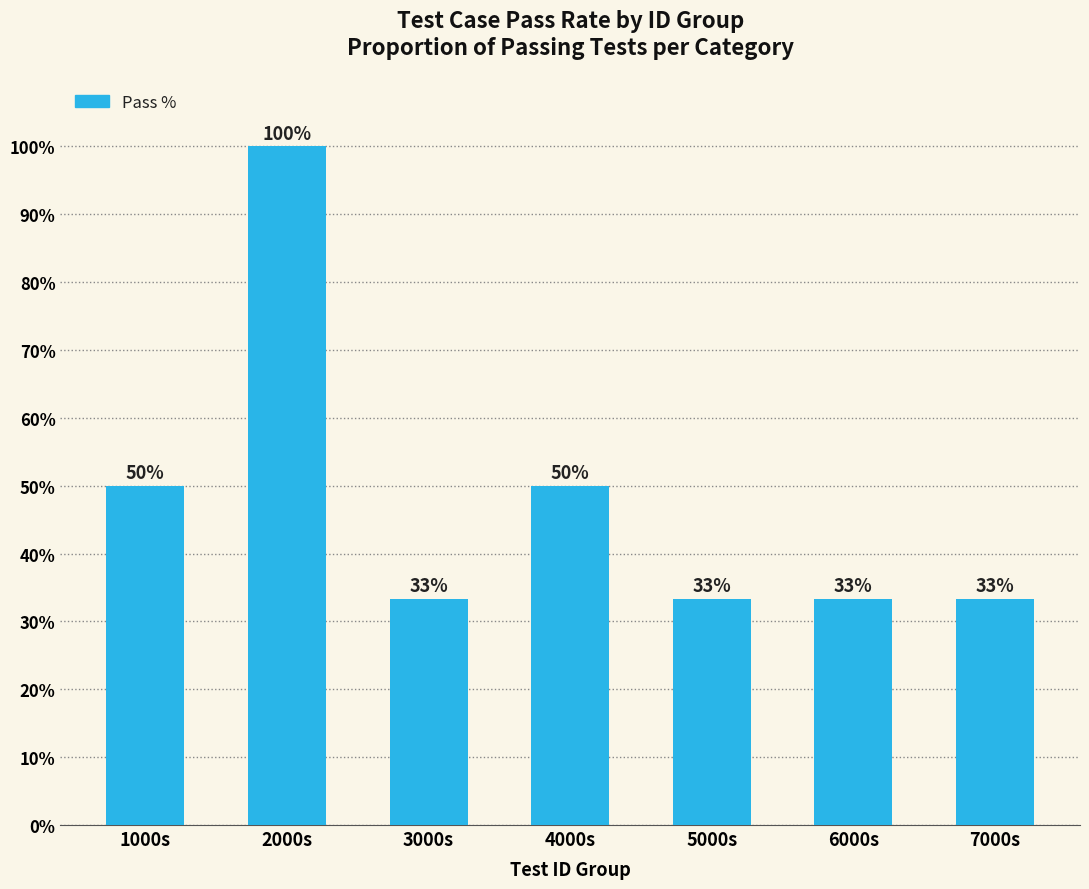

How many bars are there in total?

7